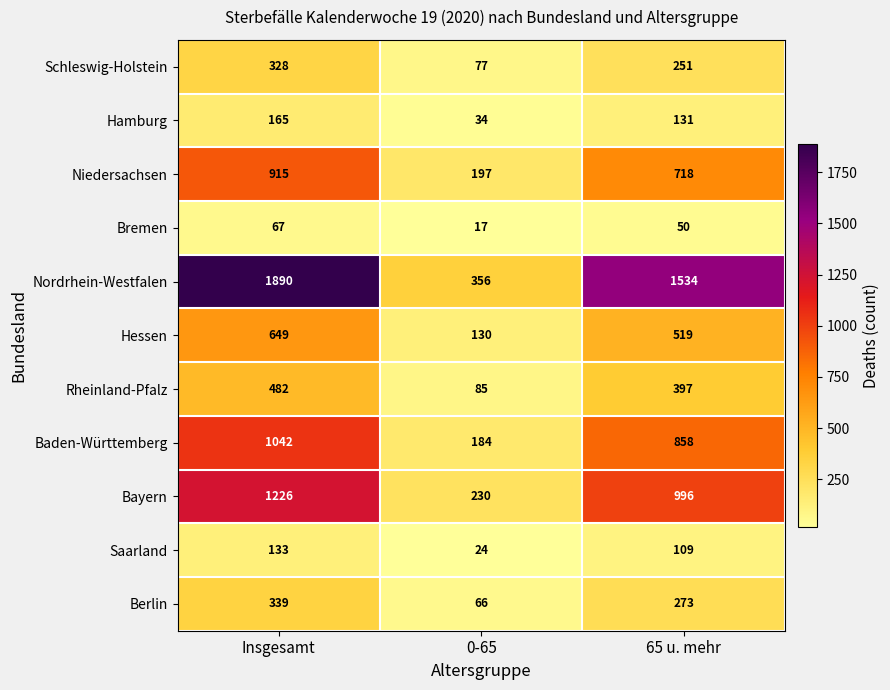

Which series has the largest total across all categories?

Nordrhein-Westfalen